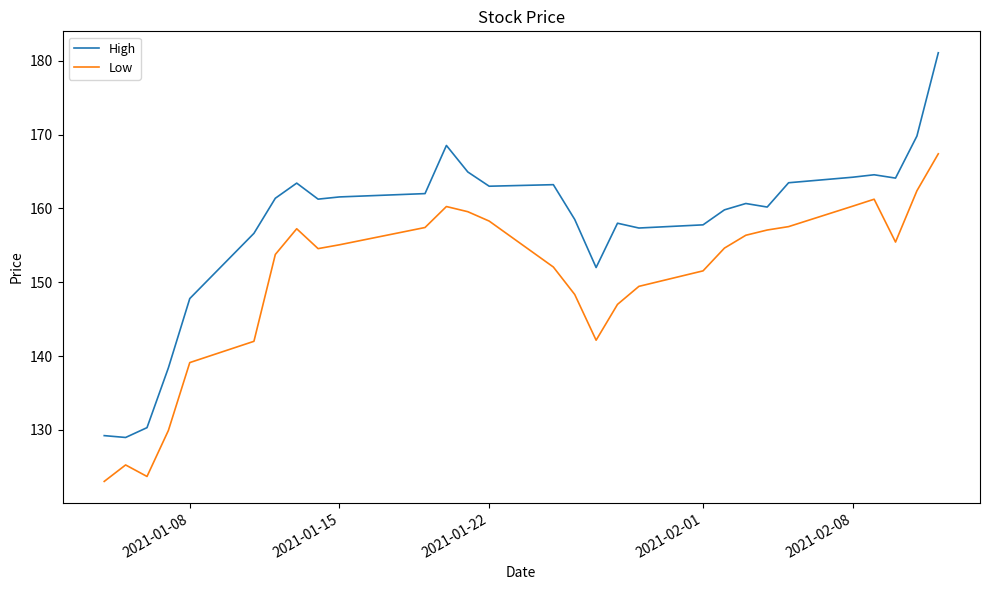

Which series has the widest spread of values?

High